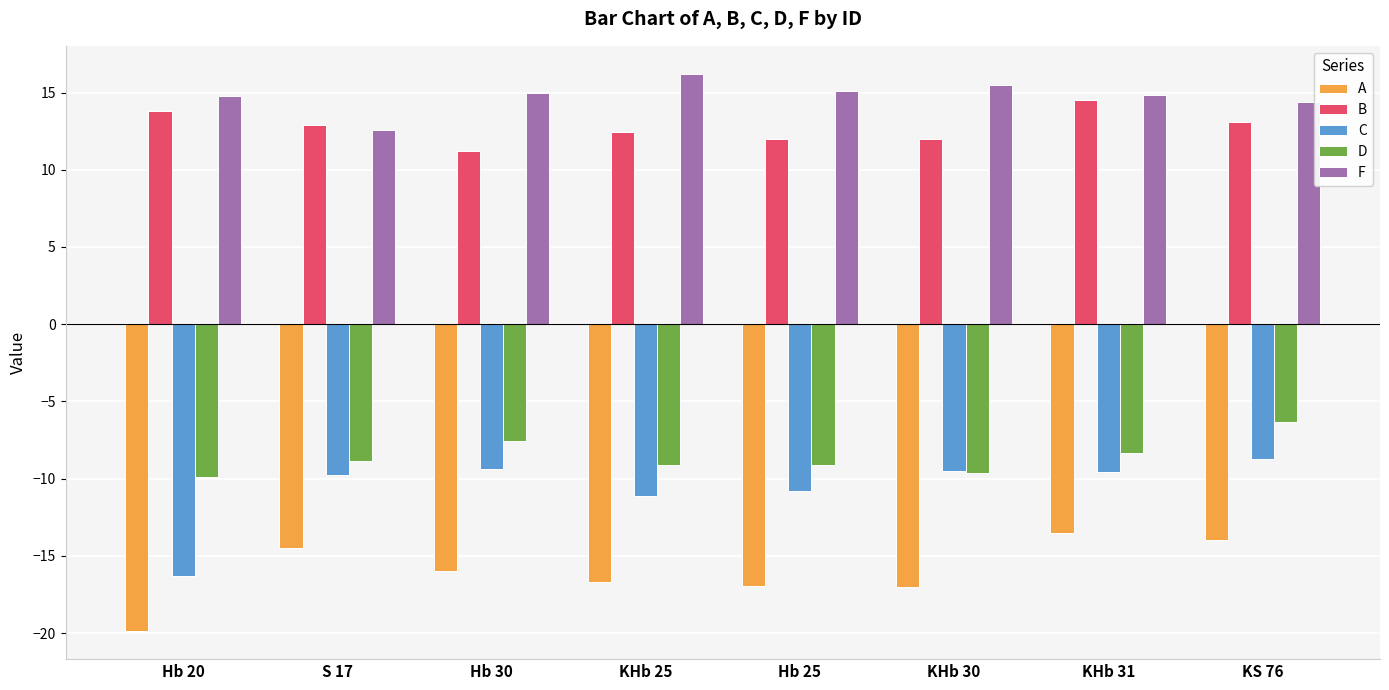

Is it true that D equals -8.9 at S 17?

True